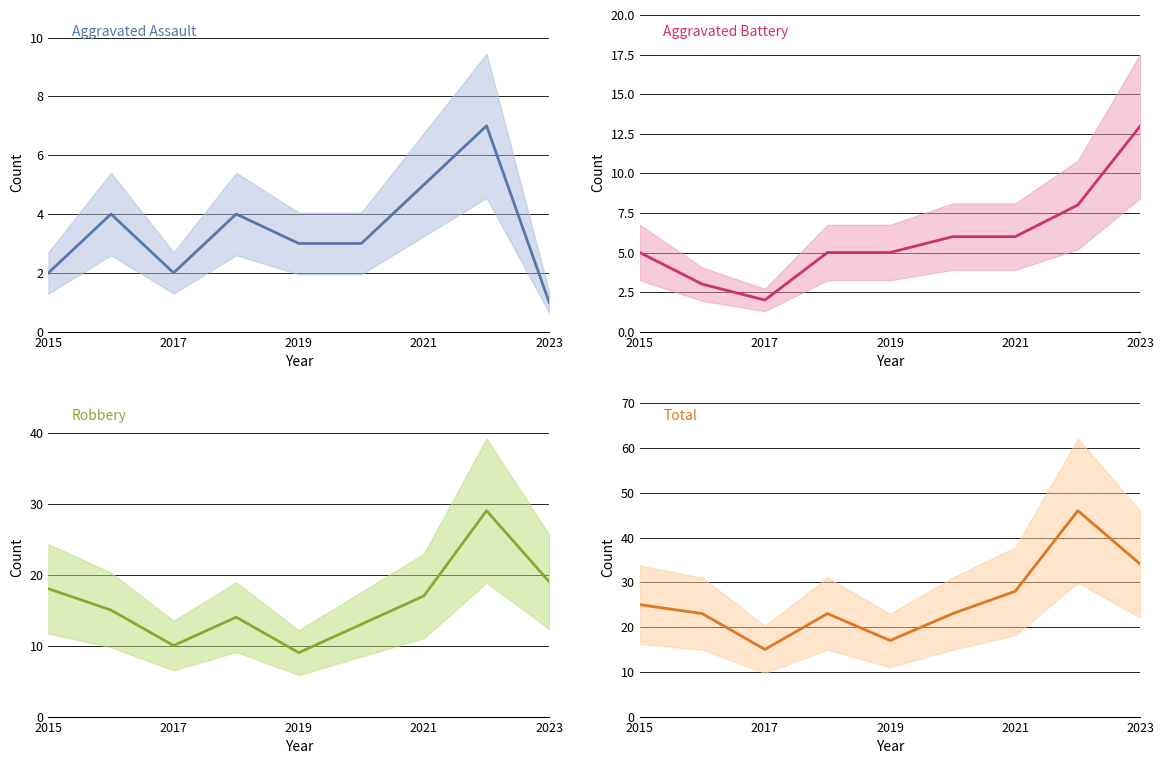

What is the minimum value for Total?

15